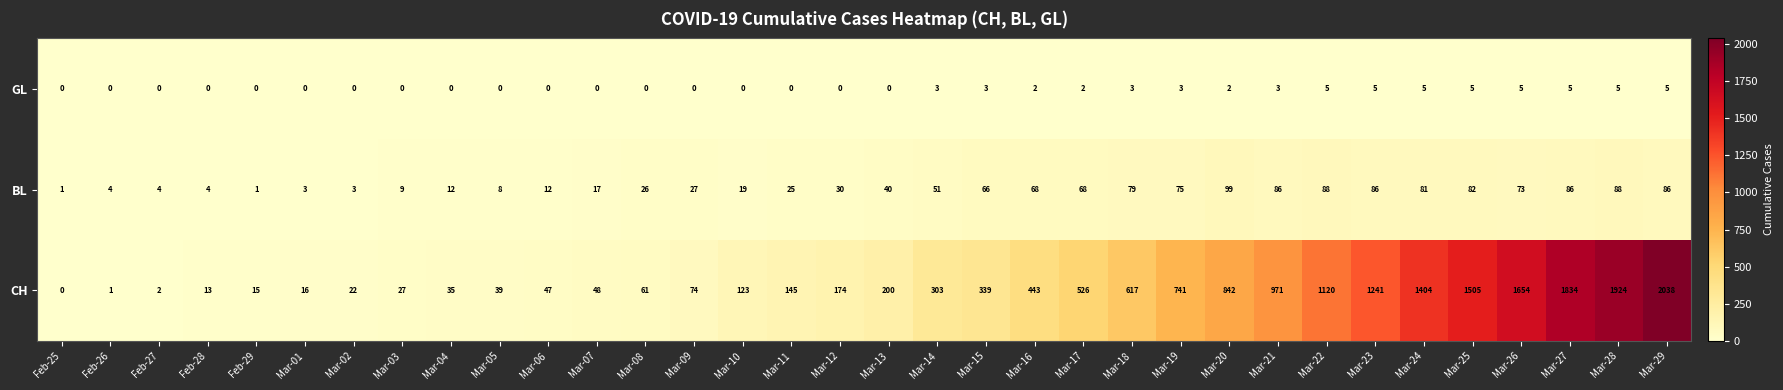

The value of BL at Mar-03 is 12. True or false?

False